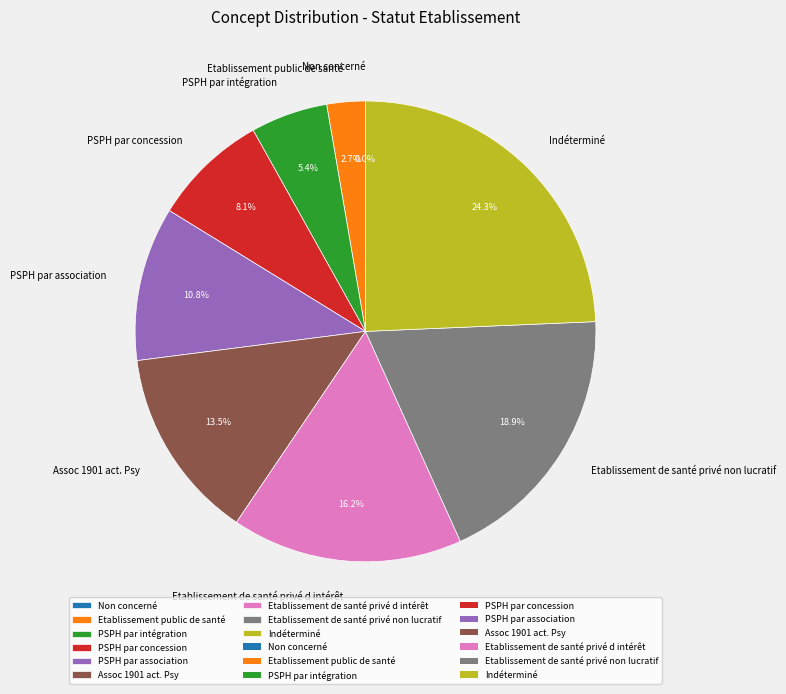

Which slice is the smallest?

Non concerné